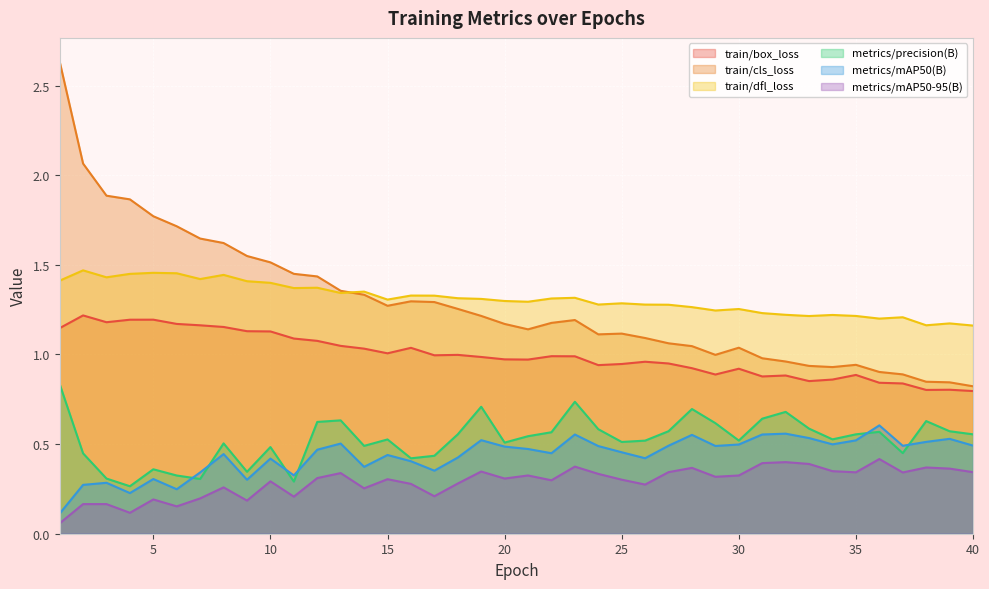

Reading left to right, list all the values displayed in this chart.

train/box_loss: 1.1	1.2	1.2	1.2	1.2	1.2	1.2	1.2	1.1	1.1	1.1	1.1	1.0	1.0	1.0	1.0	1.0	1.0	1.0	1.0	1.0	1.0	1.0	0.9	0.9	1.0	0.9	0.9	0.9	0.9	0.9	0.9	0.9	0.9	0.9	0.8	0.8	0.8	0.8	0.8
train/cls_loss: 2.6	2.1	1.9	1.9	1.8	1.7	1.6	1.6	1.5	1.5	1.5	1.4	1.4	1.3	1.3	1.3	1.3	1.3	1.2	1.2	1.1	1.2	1.2	1.1	1.1	1.1	1.1	1.0	1.0	1.0	1.0	1.0	0.9	0.9	0.9	0.9	0.9	0.8	0.8	0.8
train/dfl_loss: 1.4	1.5	1.4	1.4	1.5	1.5	1.4	1.4	1.4	1.4	1.4	1.4	1.3	1.4	1.3	1.3	1.3	1.3	1.3	1.3	1.3	1.3	1.3	1.3	1.3	1.3	1.3	1.3	1.2	1.3	1.2	1.2	1.2	1.2	1.2	1.2	1.2	1.2	1.2	1.2
metrics/precision(B): 0.8	0.4	0.3	0.3	0.4	0.3	0.3	0.5	0.3	0.5	0.3	0.6	0.6	0.5	0.5	0.4	0.4	0.6	0.7	0.5	0.5	0.6	0.7	0.6	0.5	0.5	0.6	0.7	0.6	0.5	0.6	0.7	0.6	0.5	0.6	0.6	0.4	0.6	0.6	0.6
metrics/mAP50(B): 0.1	0.3	0.3	0.2	0.3	0.2	0.3	0.4	0.3	0.4	0.3	0.5	0.5	0.4	0.4	0.4	0.4	0.4	0.5	0.5	0.5	0.4	0.6	0.5	0.5	0.4	0.5	0.6	0.5	0.5	0.6	0.6	0.5	0.5	0.5	0.6	0.5	0.5	0.5	0.5
metrics/mAP50-95(B): 0.1	0.2	0.2	0.1	0.2	0.2	0.2	0.3	0.2	0.3	0.2	0.3	0.3	0.3	0.3	0.3	0.2	0.3	0.3	0.3	0.3	0.3	0.4	0.3	0.3	0.3	0.3	0.4	0.3	0.3	0.4	0.4	0.4	0.3	0.3	0.4	0.3	0.4	0.4	0.3